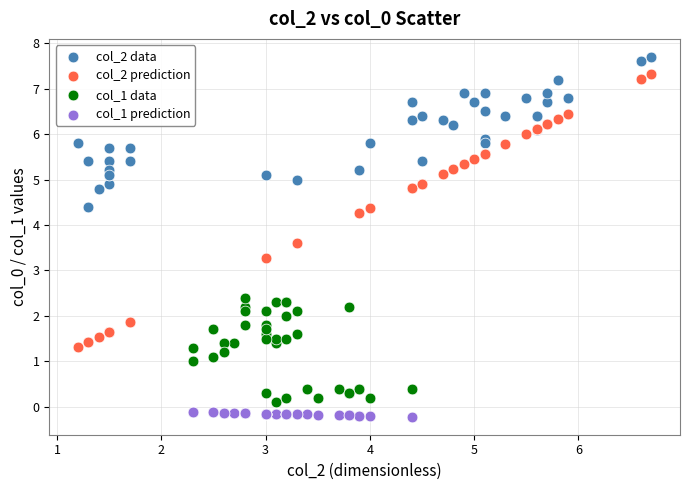

Which series has the widest spread of Y values?

col_2 prediction